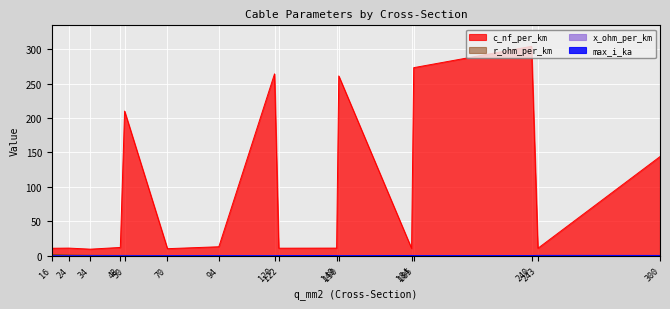

What is the value of the c_nf_per_km point at the 15th from the left?

11.0